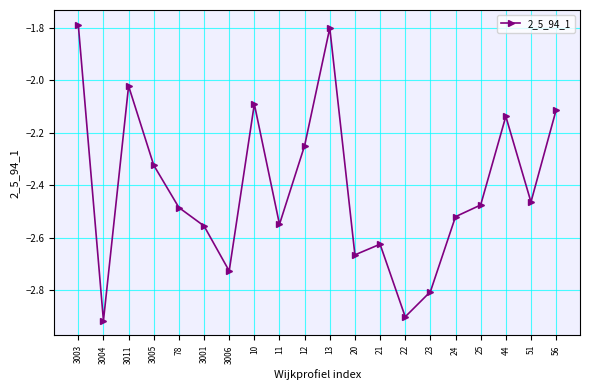

True or false: the data shows -2.1 at 44.

True